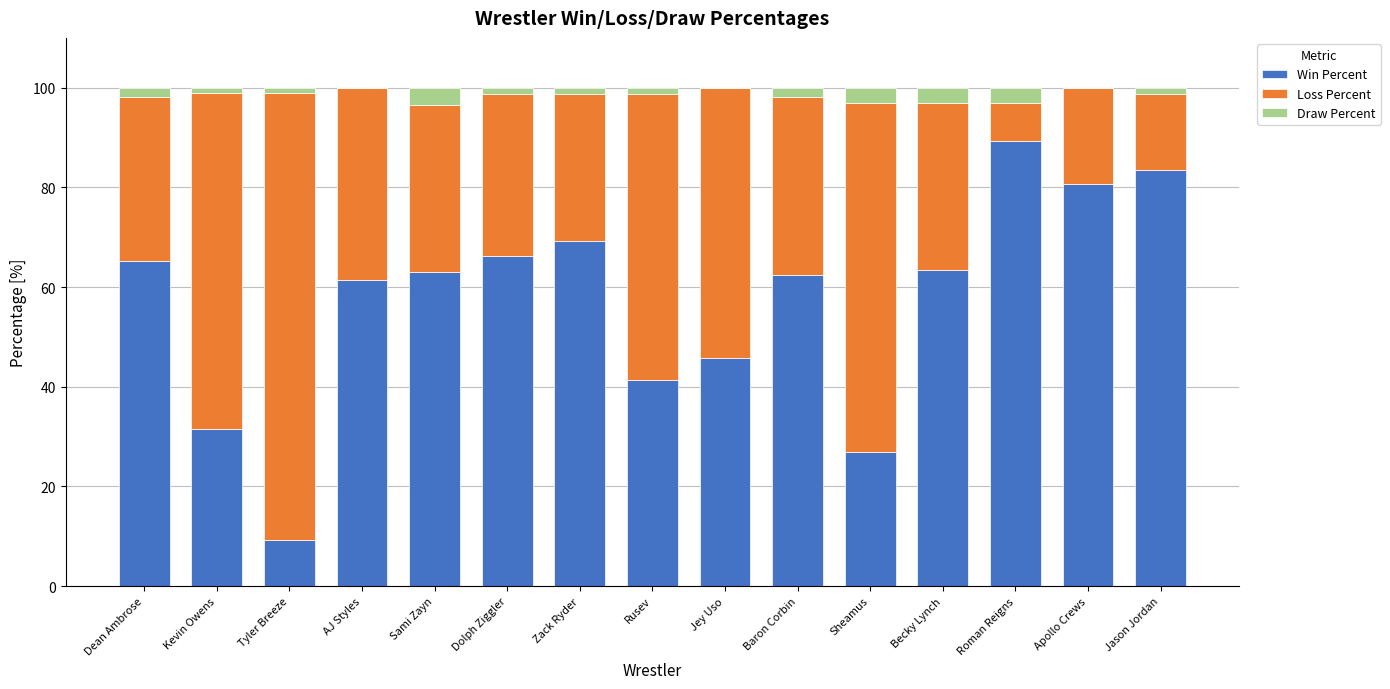

True or false: Win Percent has a value of 9.3 at Tyler Breeze.

True